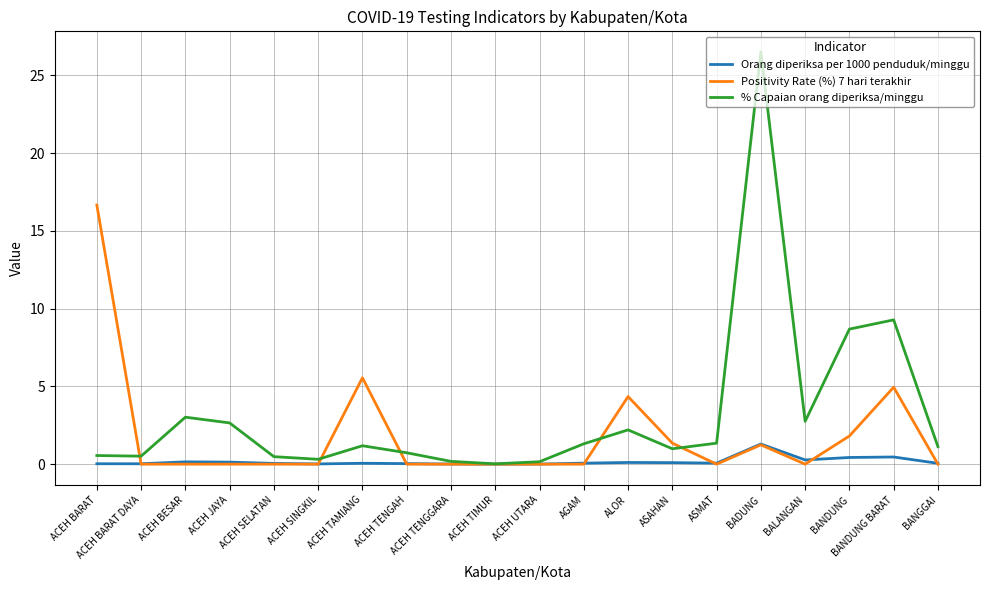

Which label corresponds to the largest value in the chart?

BADUNG